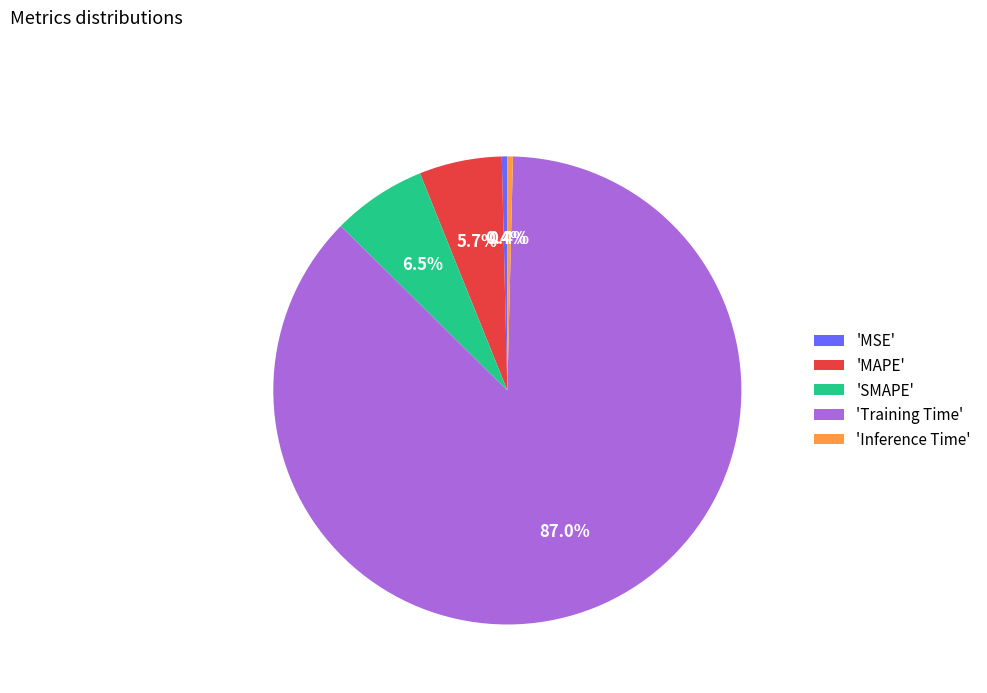

Which category has the biggest portion of the pie?

'Training Time'